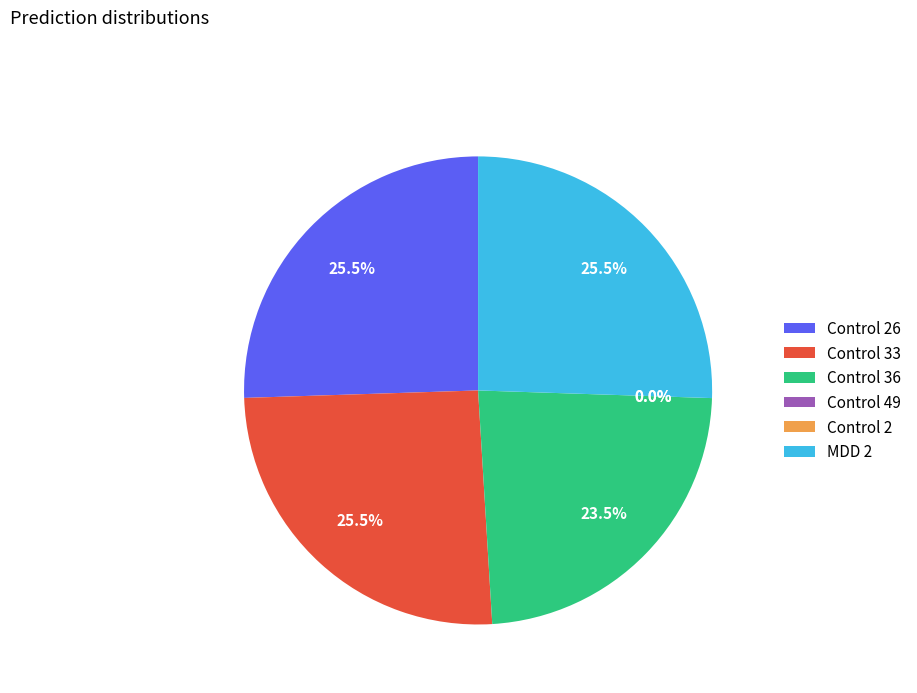

Rank the categories by value from highest to lowest.

MDD 2, Control 26, Control 33, Control 36, Control 49, Control 2